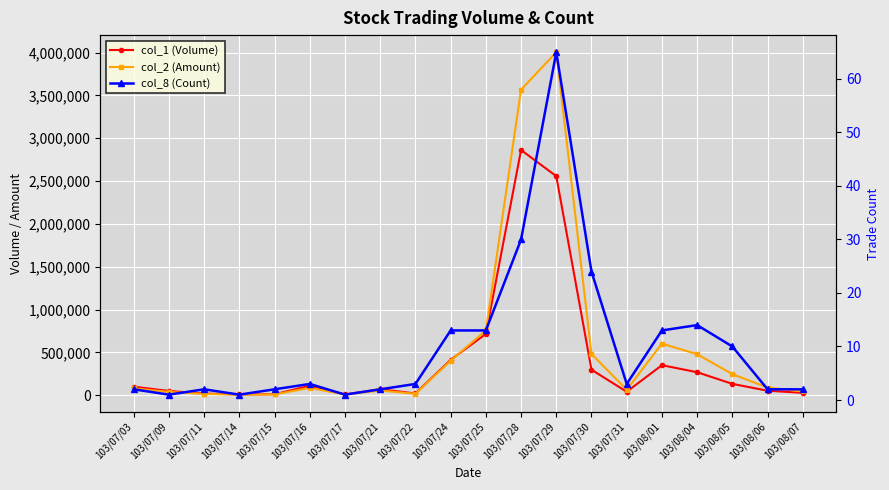

Which series has the largest total across all categories?

col_2 (Amount)